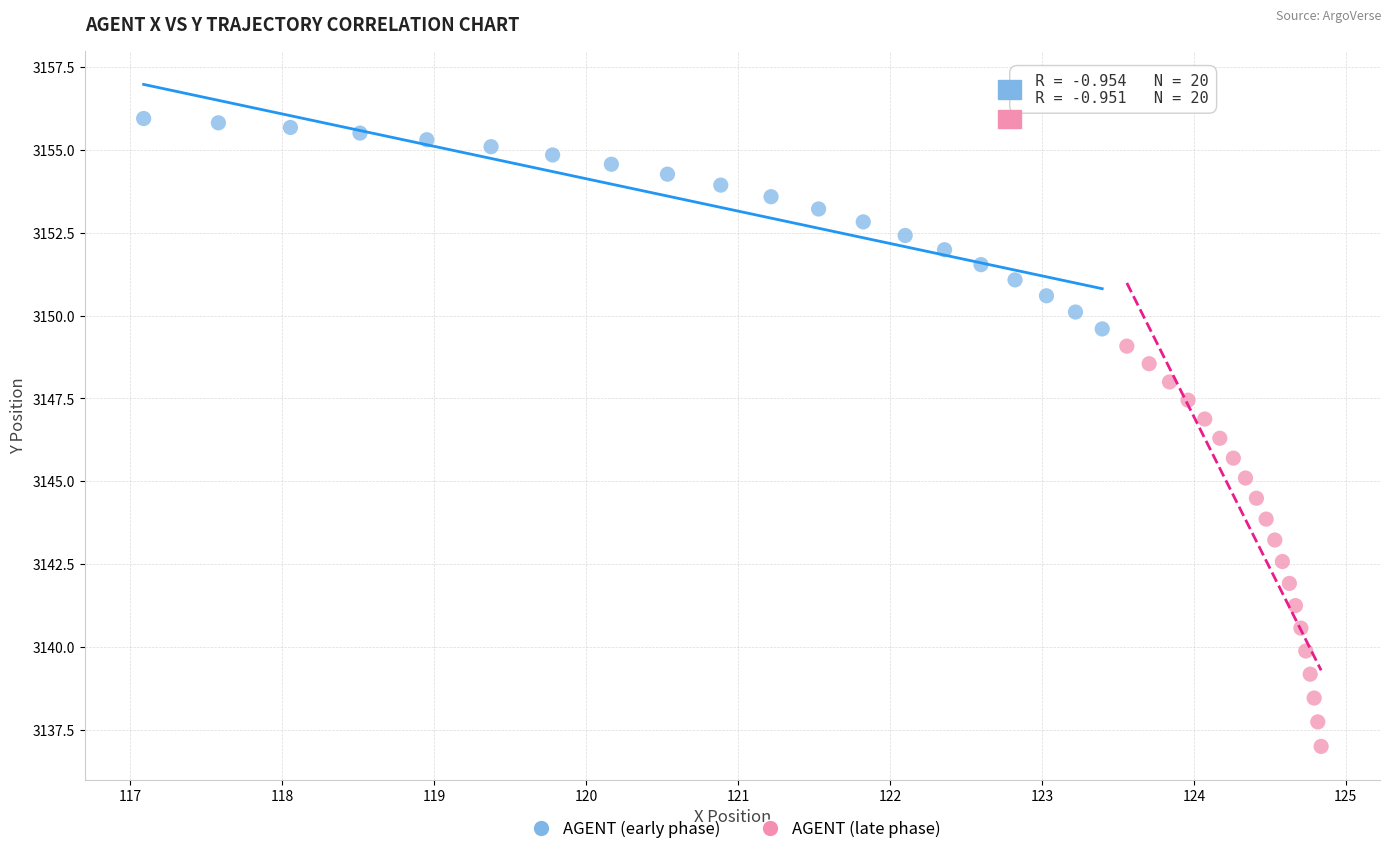

Which series has the largest Y range (max minus min)?

AGENT (late phase)